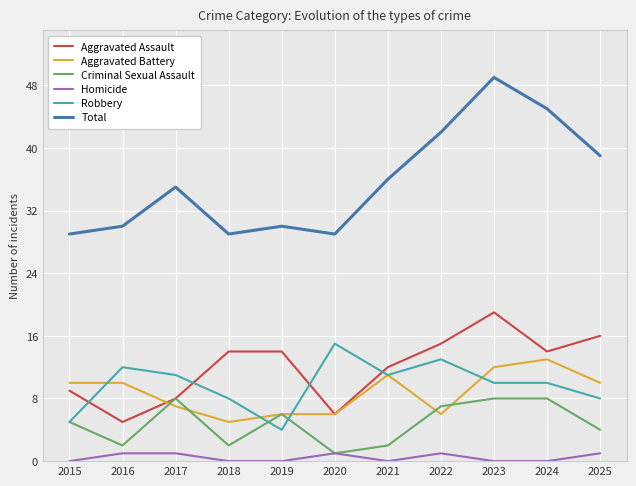

How many lines are shown in the chart?

6